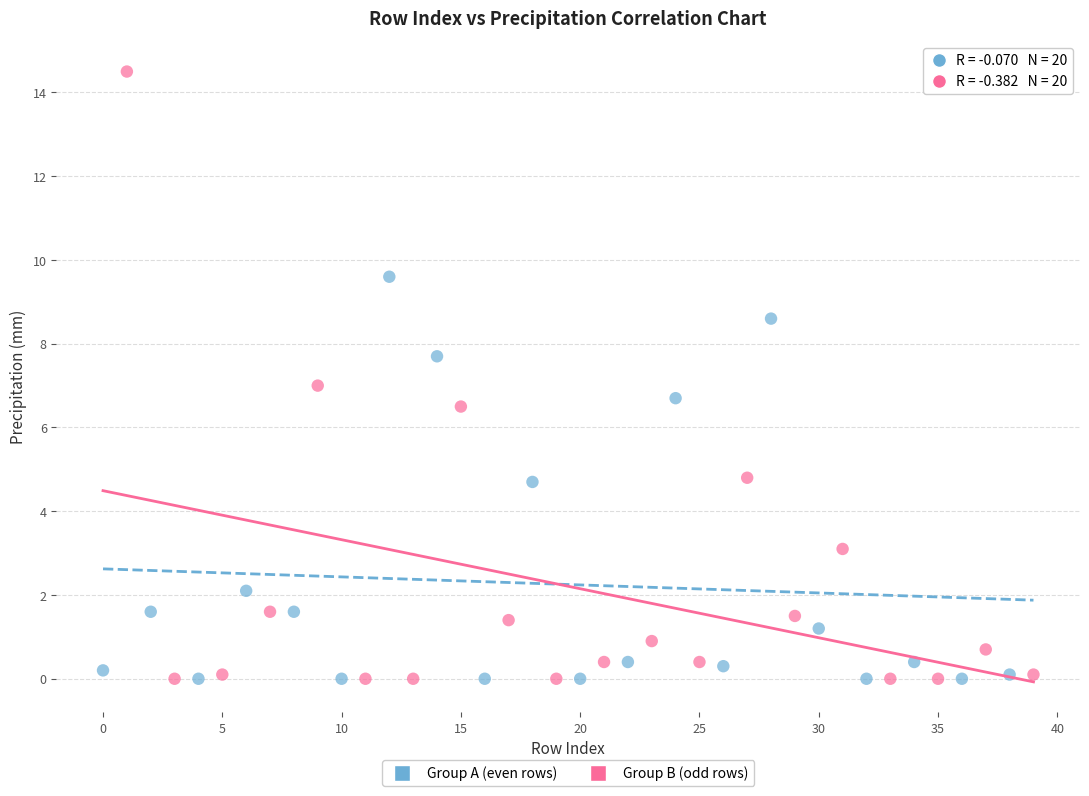

Which series has the widest spread of Y values?

Group B (odd rows)